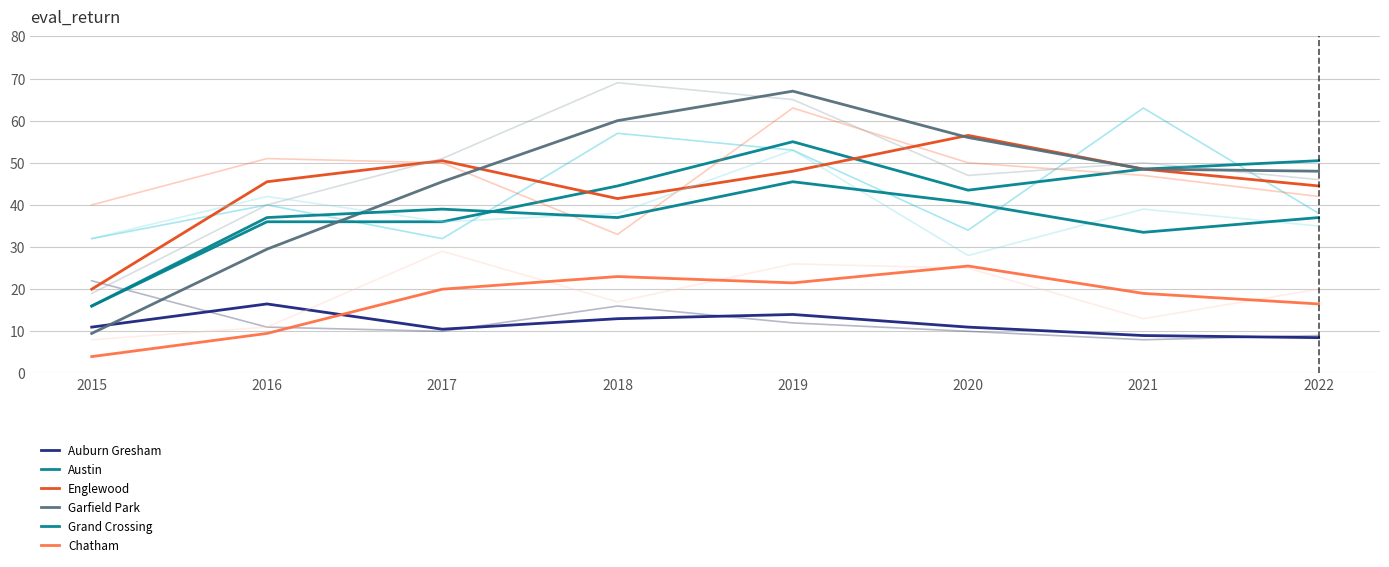

How many lines are shown in the chart?

12